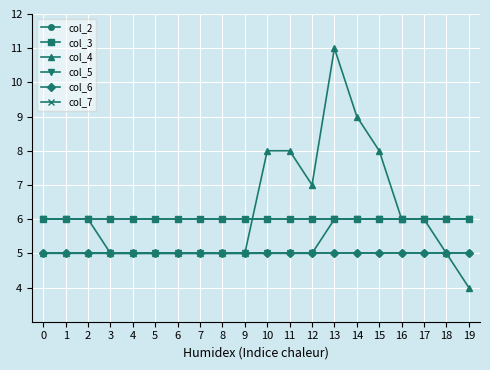

True or false: col_2 has a value of 5 at 1.

True